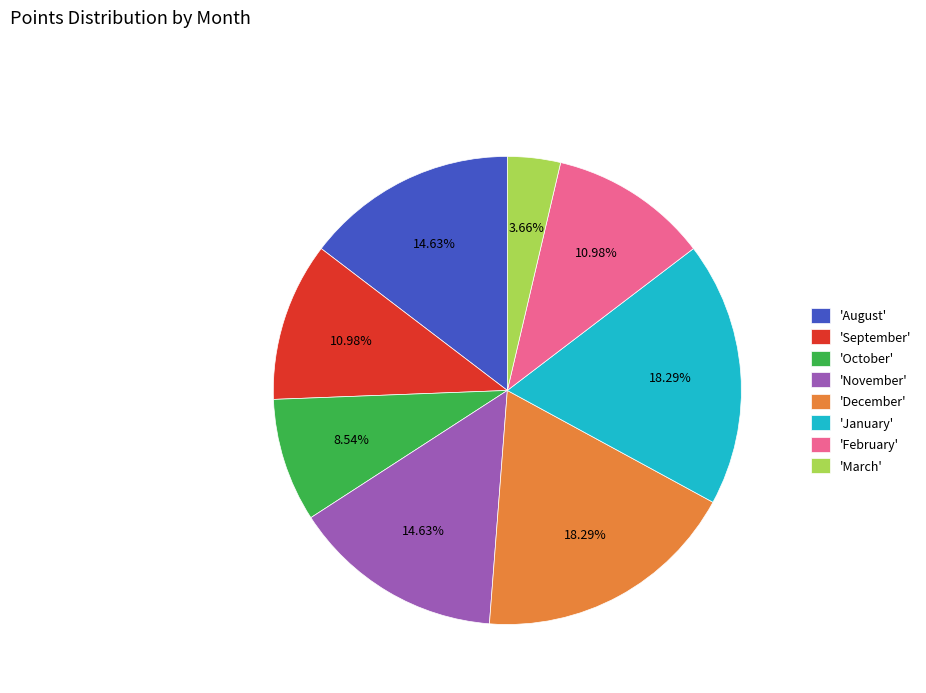

What is the ratio of the value at 'December' to the value at 'February'?

1.7